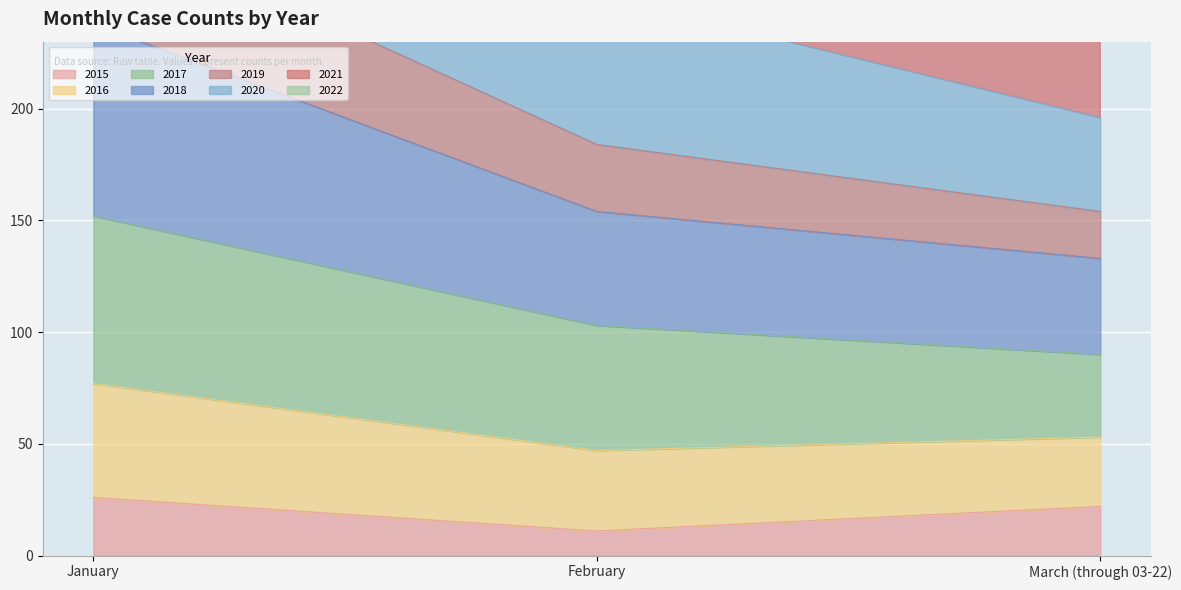

The 2015 series shows 22 at March (through 03-22). True or false?

True